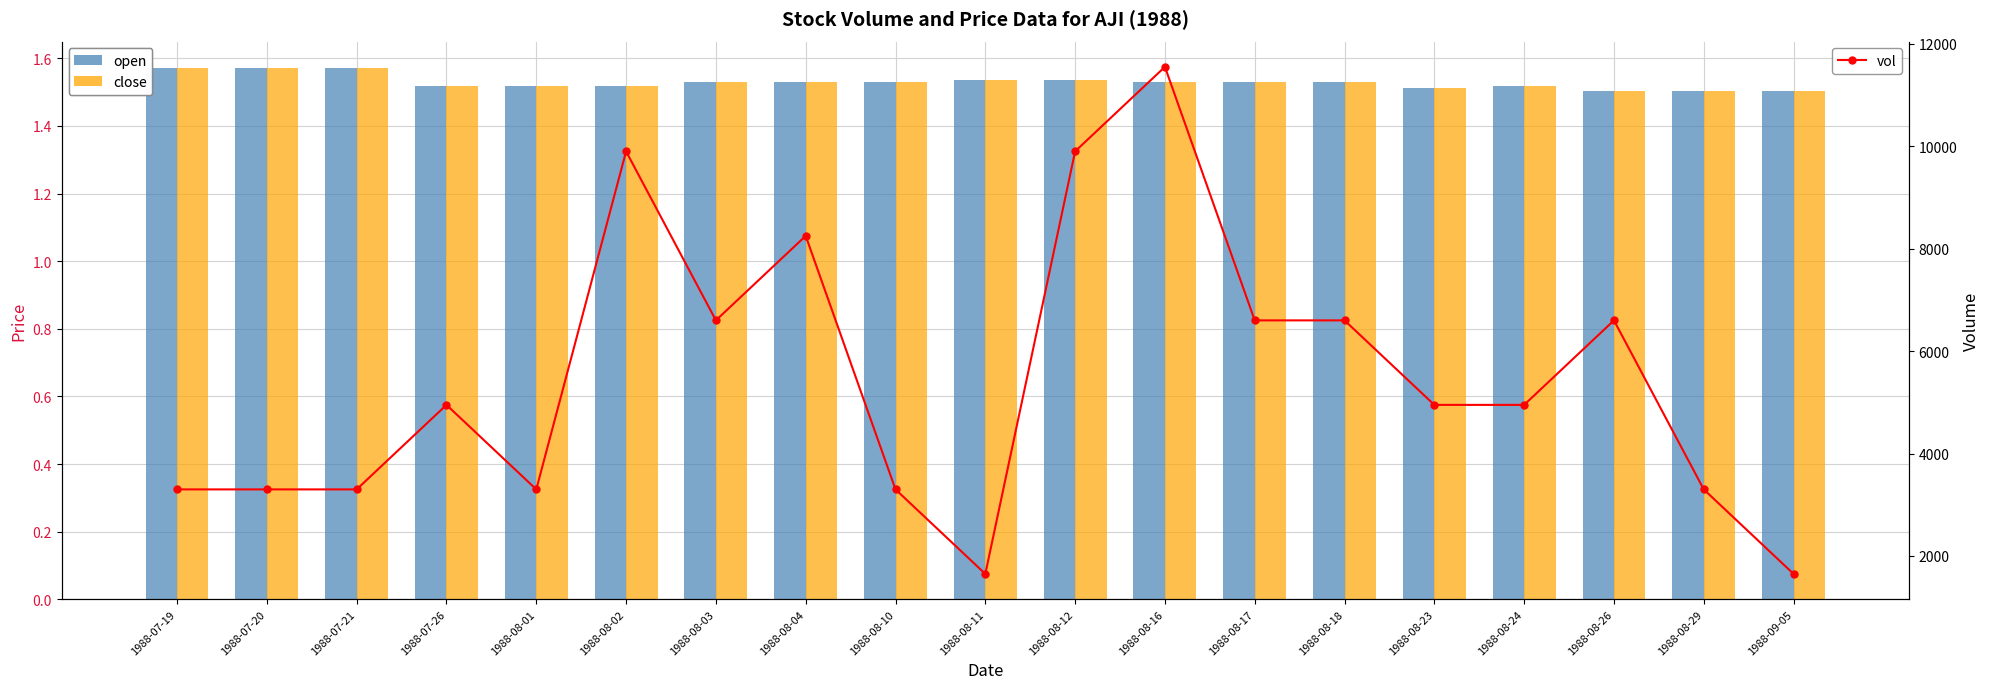

What is the highest value of the vol series?

11550